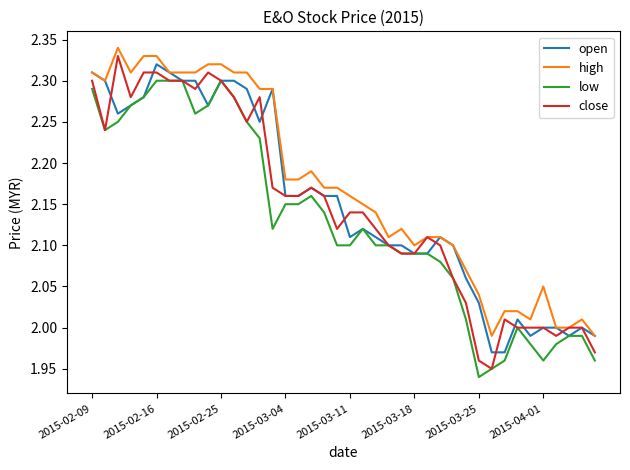

True or false: high and low intersect in this chart.

False